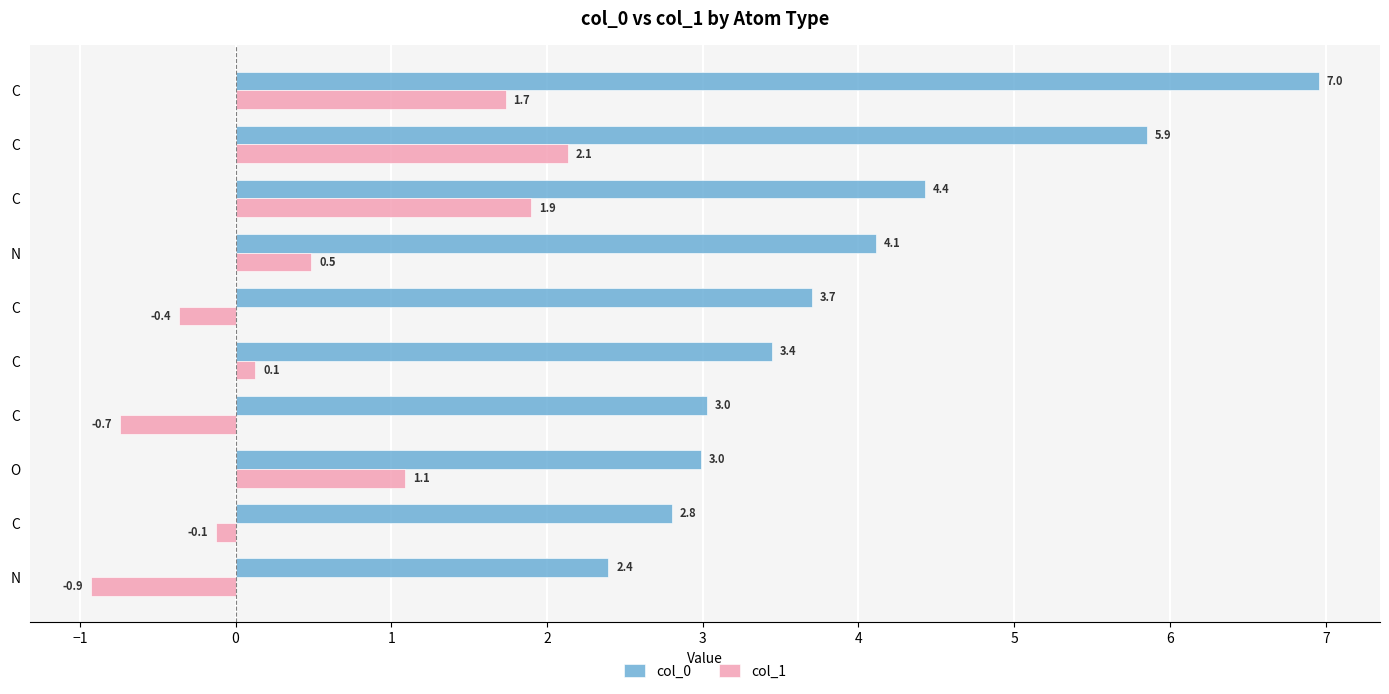

How many values in the col_0 series are below 3?

3